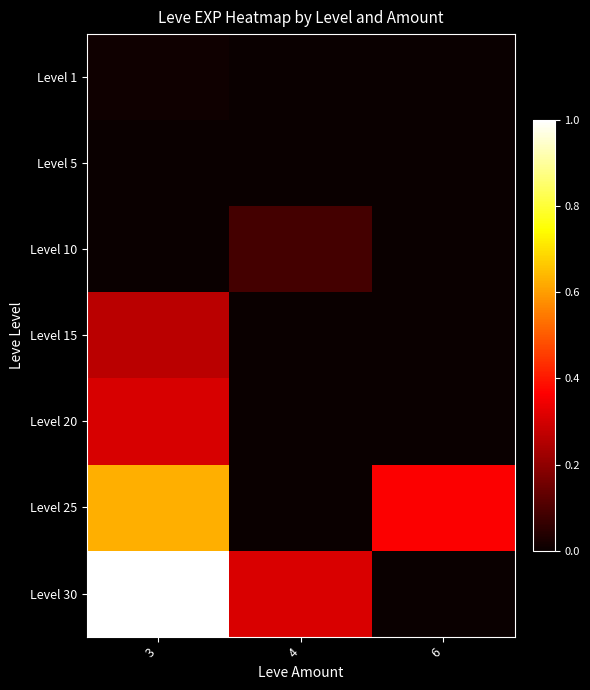

Which series has the widest spread of values?

row_6